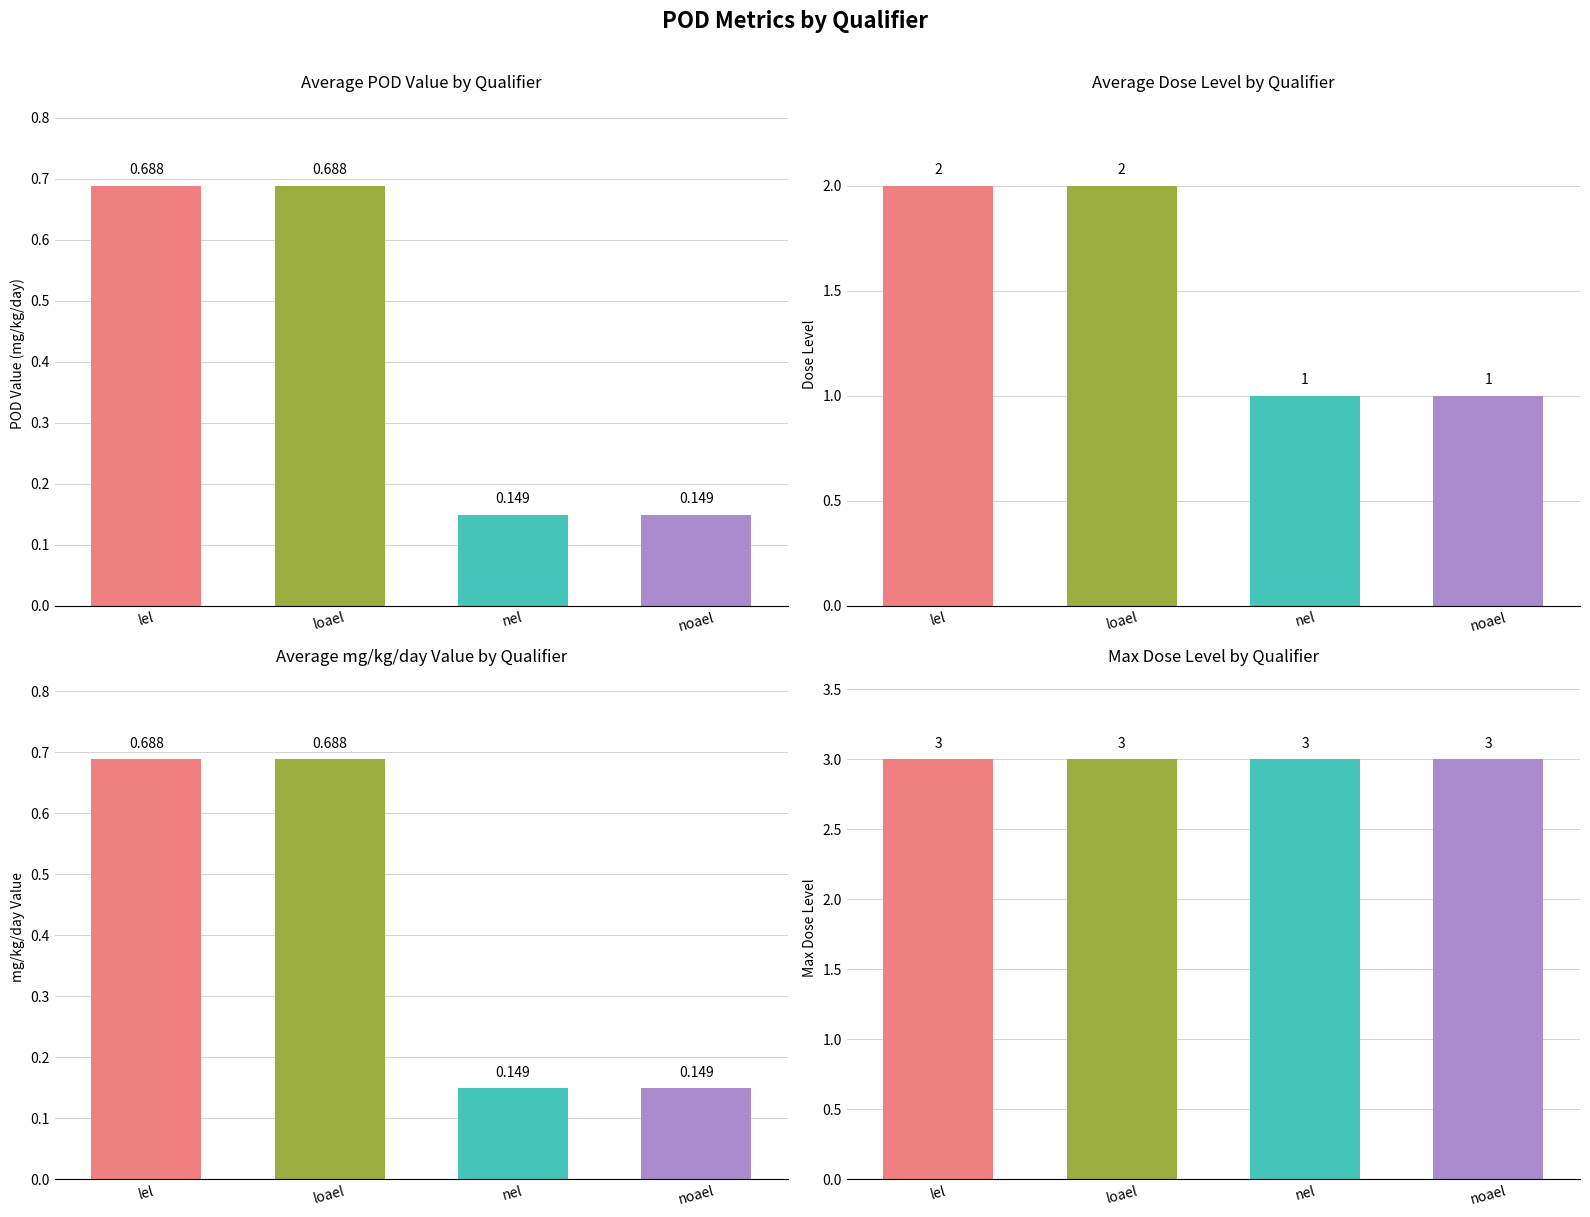

At which category is the sum across all series the highest?

lel